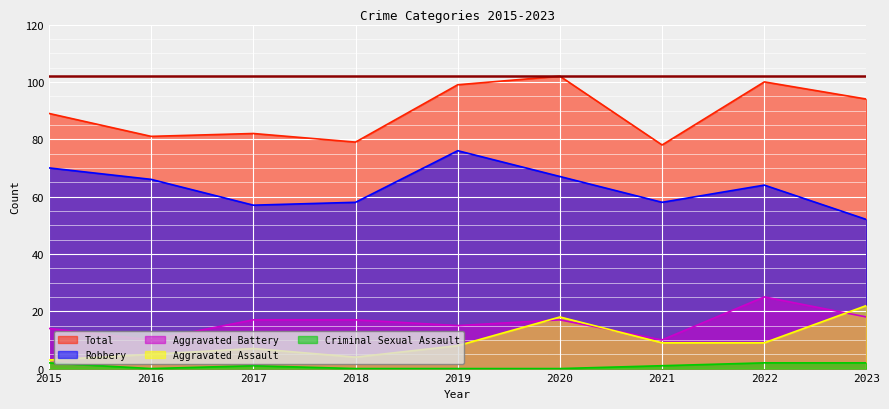

Reading left to right, transcribe all the data shown in this chart.

Aggravated Assault: 2015=3	2016=5	2017=7	2018=4	2019=8	2020=18	2021=9	2022=9	2023=22
Aggravated Battery: 2015=14	2016=10	2017=17	2018=17	2019=15	2020=17	2021=10	2022=25	2023=18
Criminal Sexual Assault: 2015=2	2016=0	2017=1	2018=0	2019=0	2020=0	2021=1	2022=2	2023=2
Robbery: 2015=70	2016=66	2017=57	2018=58	2019=76	2020=67	2021=58	2022=64	2023=52
Total: 2015=89	2016=81	2017=82	2018=79	2019=99	2020=102	2021=78	2022=100	2023=94